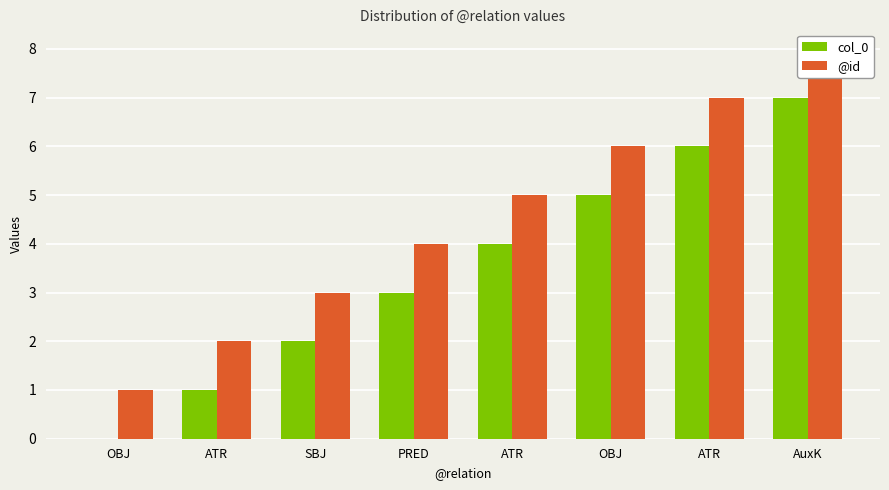

At OBJ, list the series in order from smallest to largest.

col_0, @id